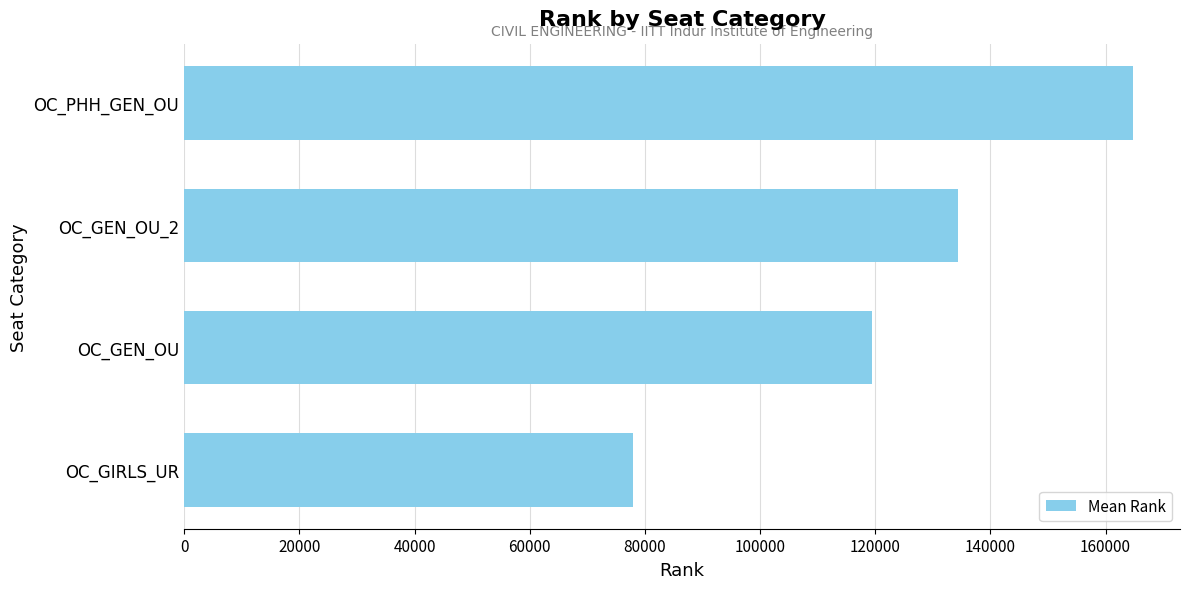

Reading bottom to top, transcribe all the data shown in this chart.

77967	119465	134378	164681